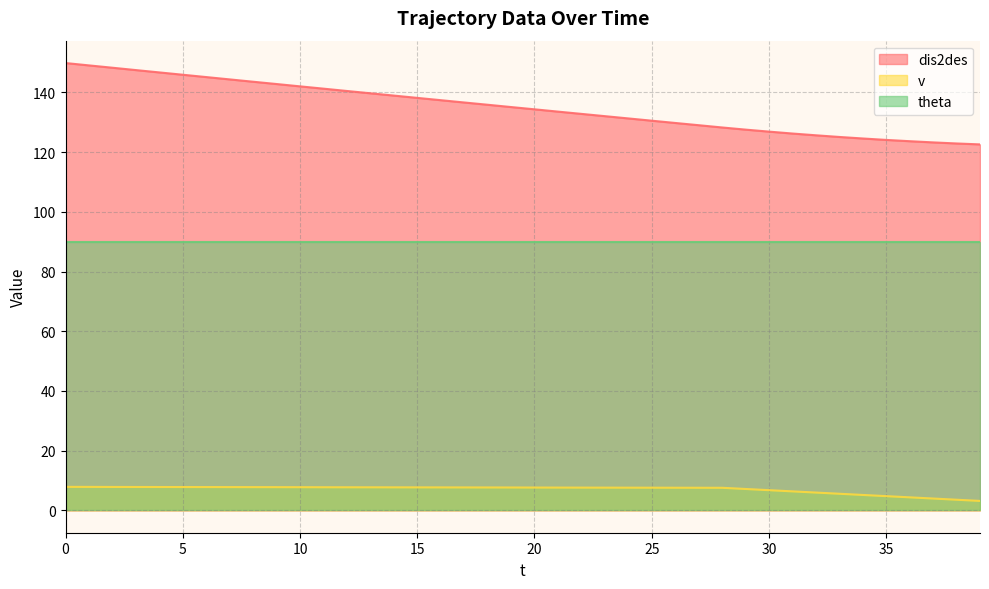

Rank the series by their average value, from highest to lowest.

dis2des, theta, v